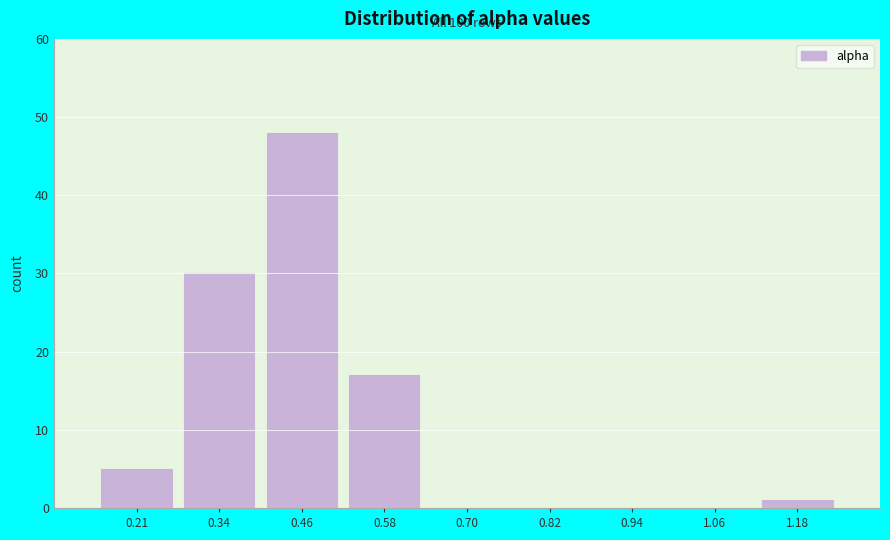

Which range on the x-axis has the tallest bar?

0.40 to 0.52